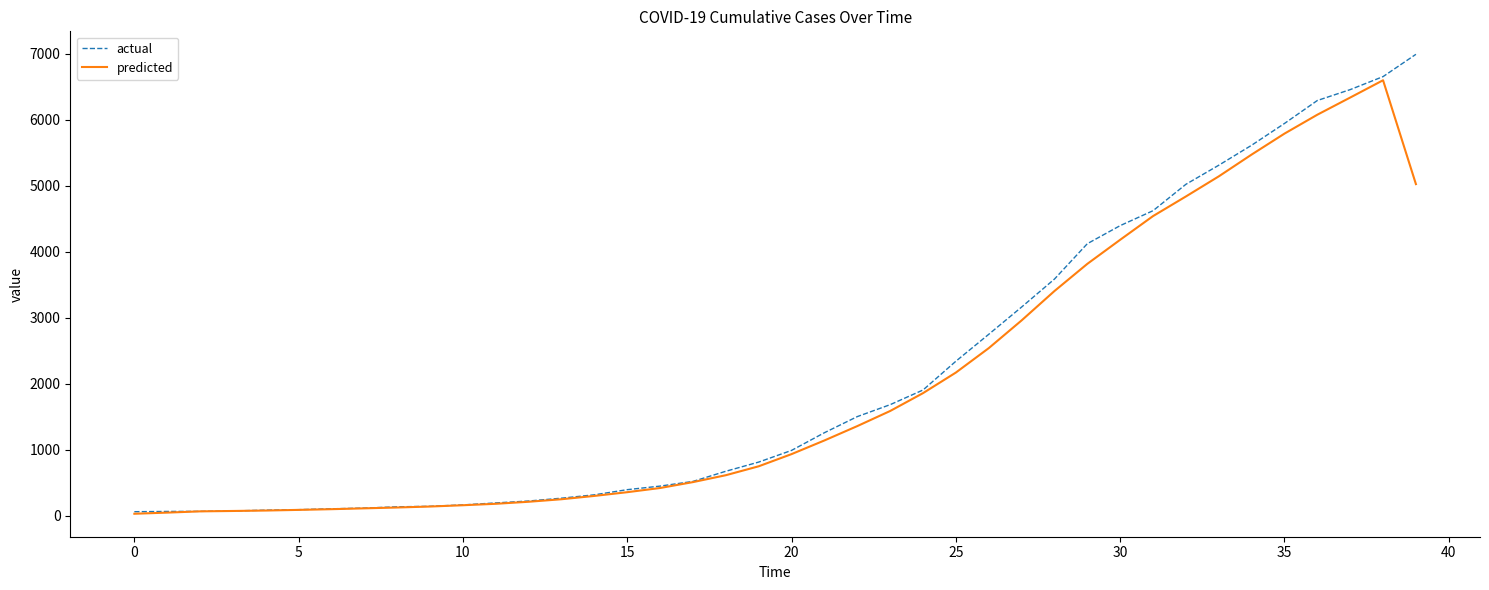

What is the greatest value displayed?

6995.0